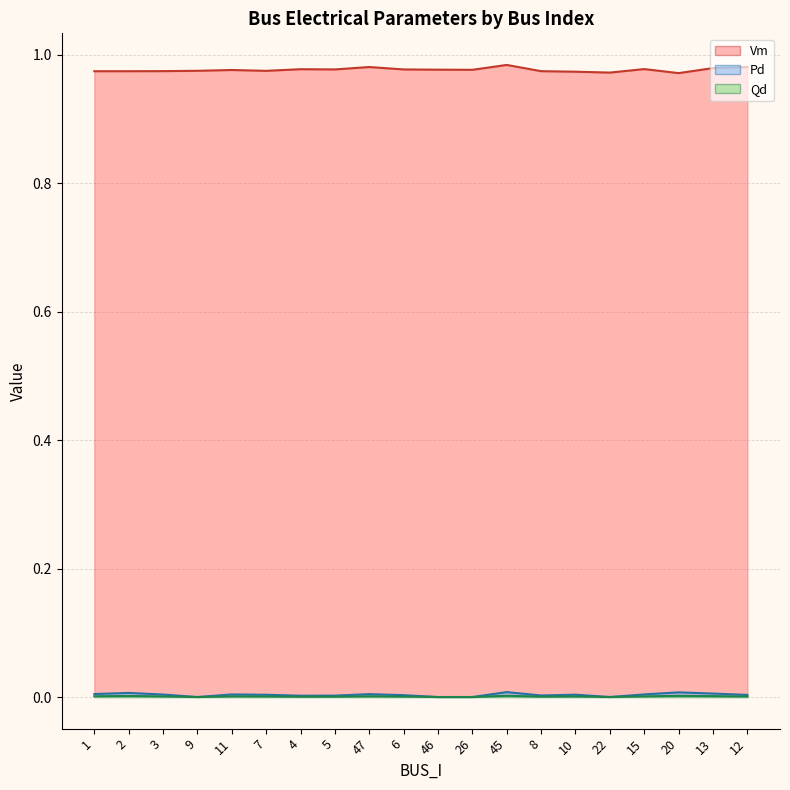

True or false: Vm has more than 0 interior local peaks.

True